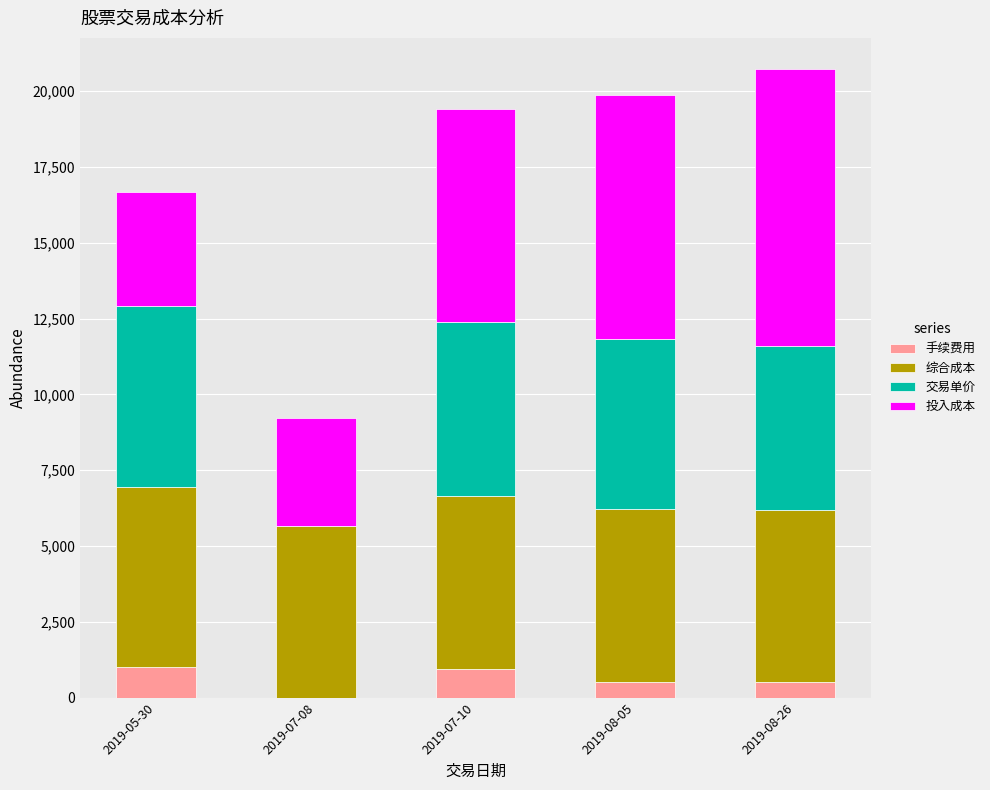

What is the highest value of the 手续费用 series?

1012.0